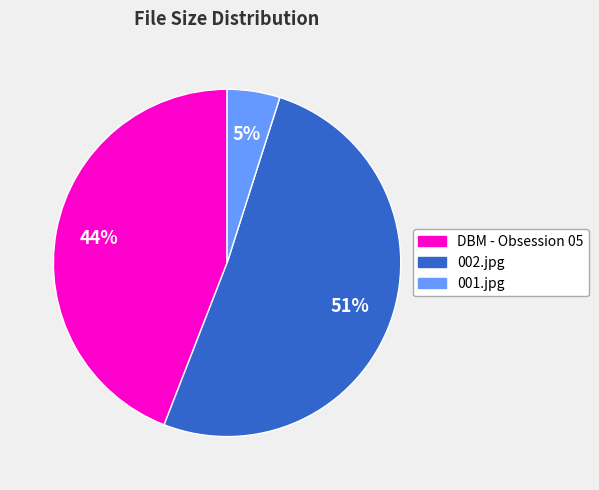

To the nearest percent, what is the difference between the 002.jpg and DBM - Obsession 05 slice percentages?

7%